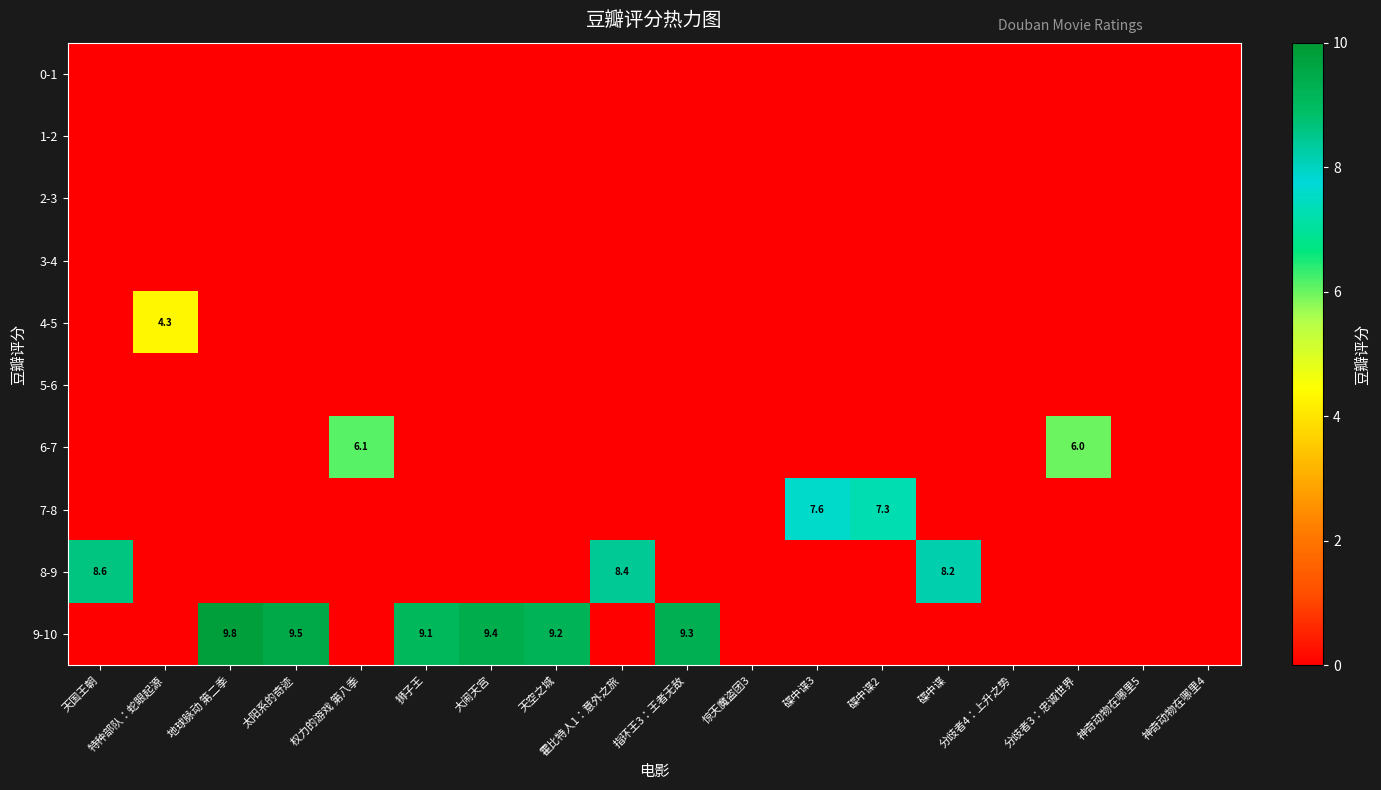

The 8-9 series shows 4.5 at 碟中谍. True or false?

False